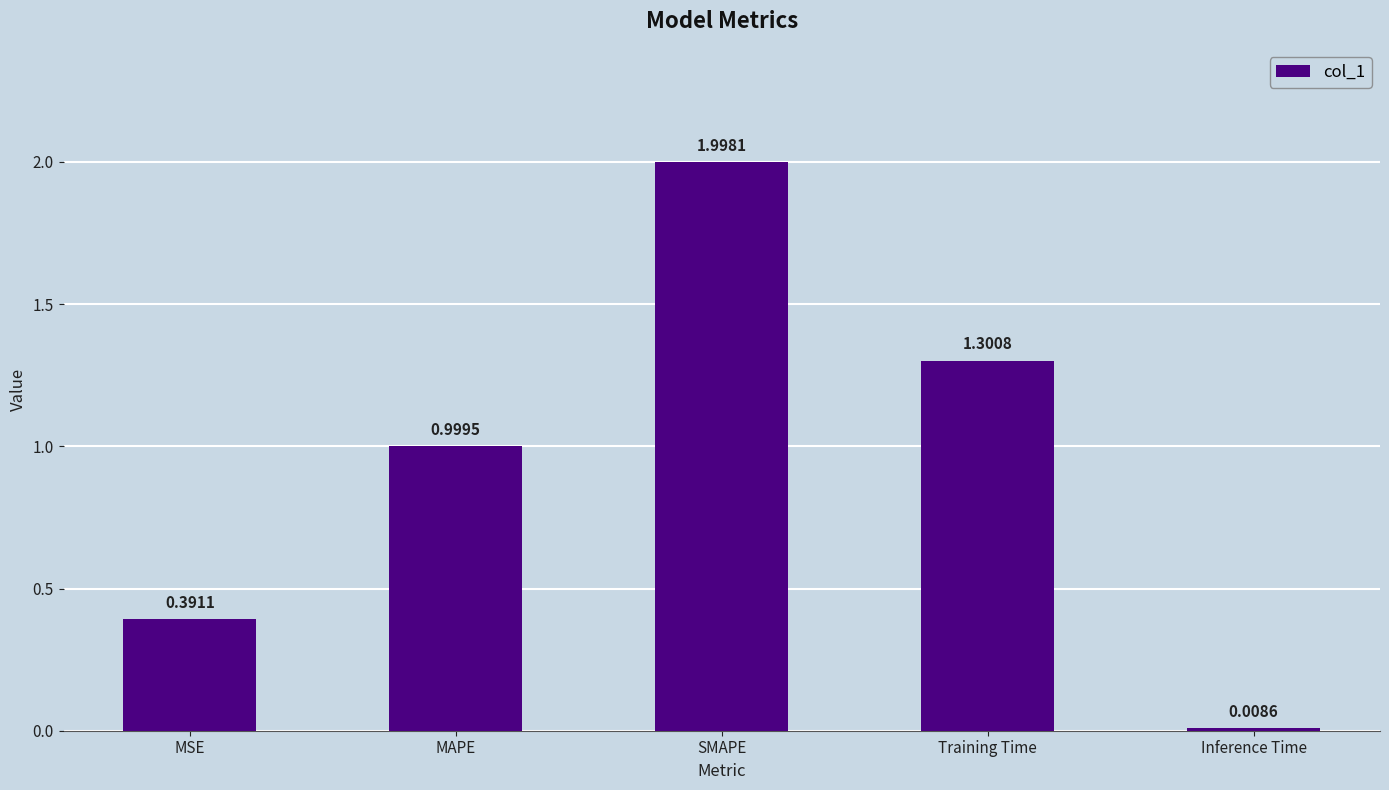

Which has a higher value, Training Time or Inference Time?

Training Time